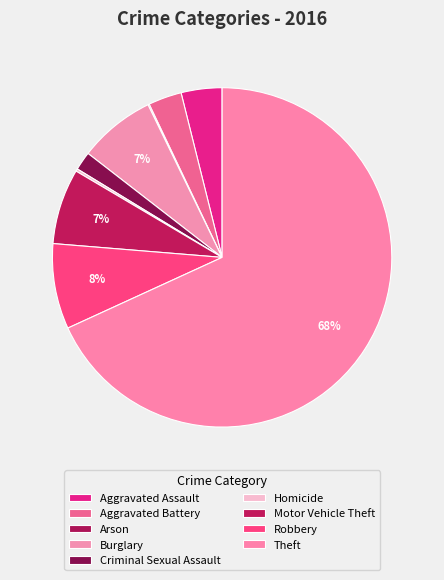

Which has a higher value, Aggravated Battery or Motor Vehicle Theft?

Motor Vehicle Theft